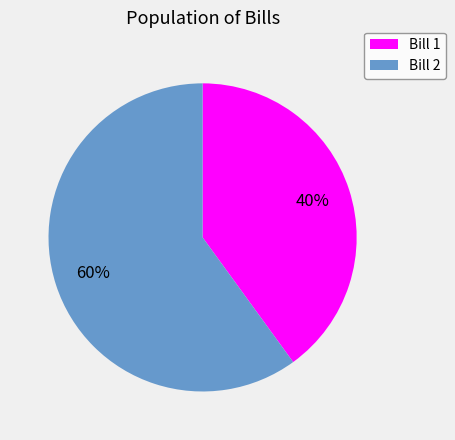

How many segments does this pie chart have?

2